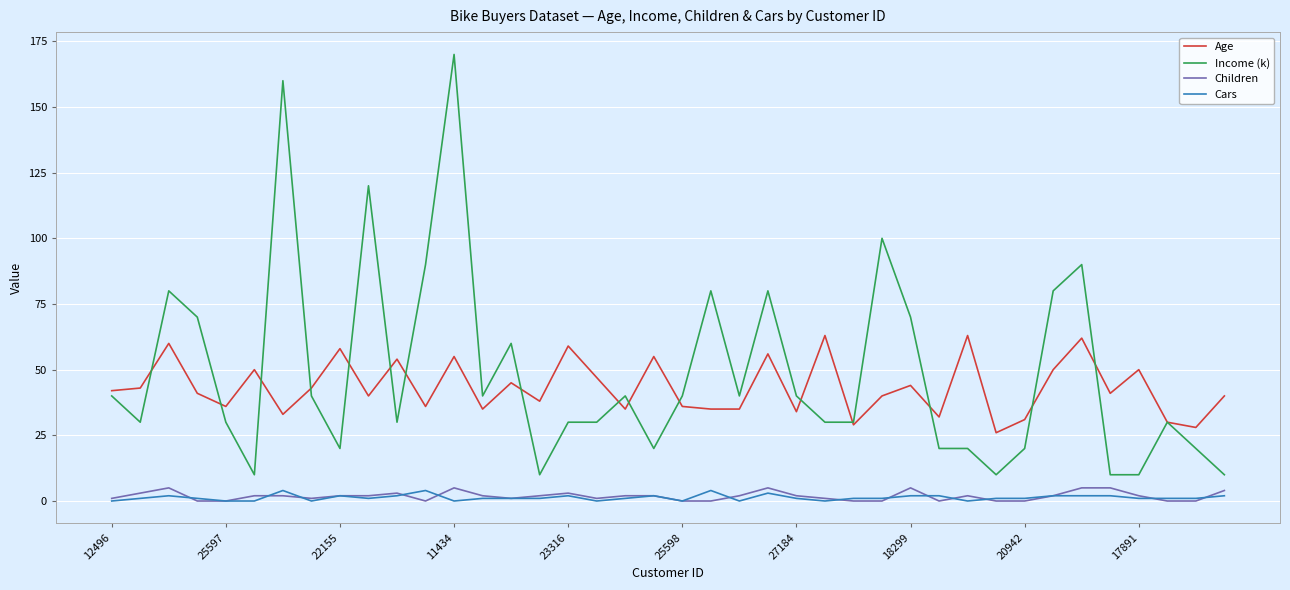

What is the maximum value shown in the chart?

170